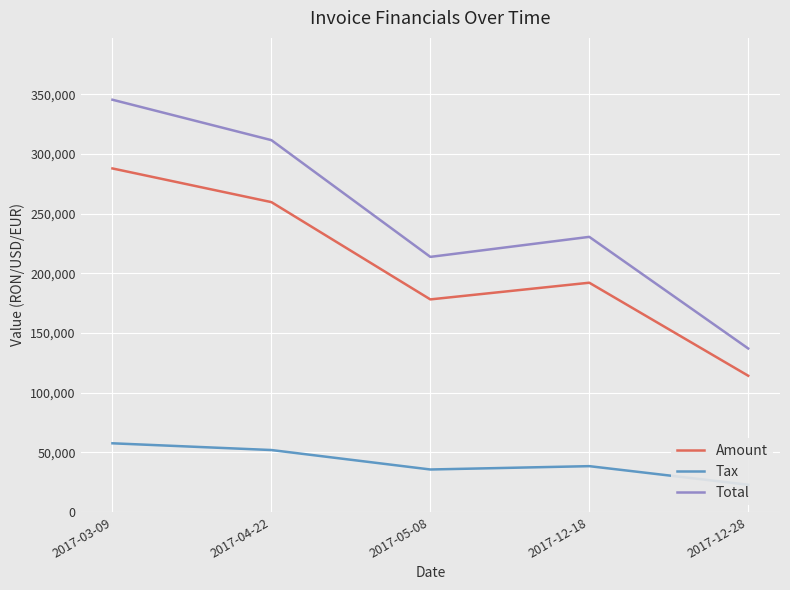

In Amount, how many points are lower than both neighbors (excluding endpoints)?

1